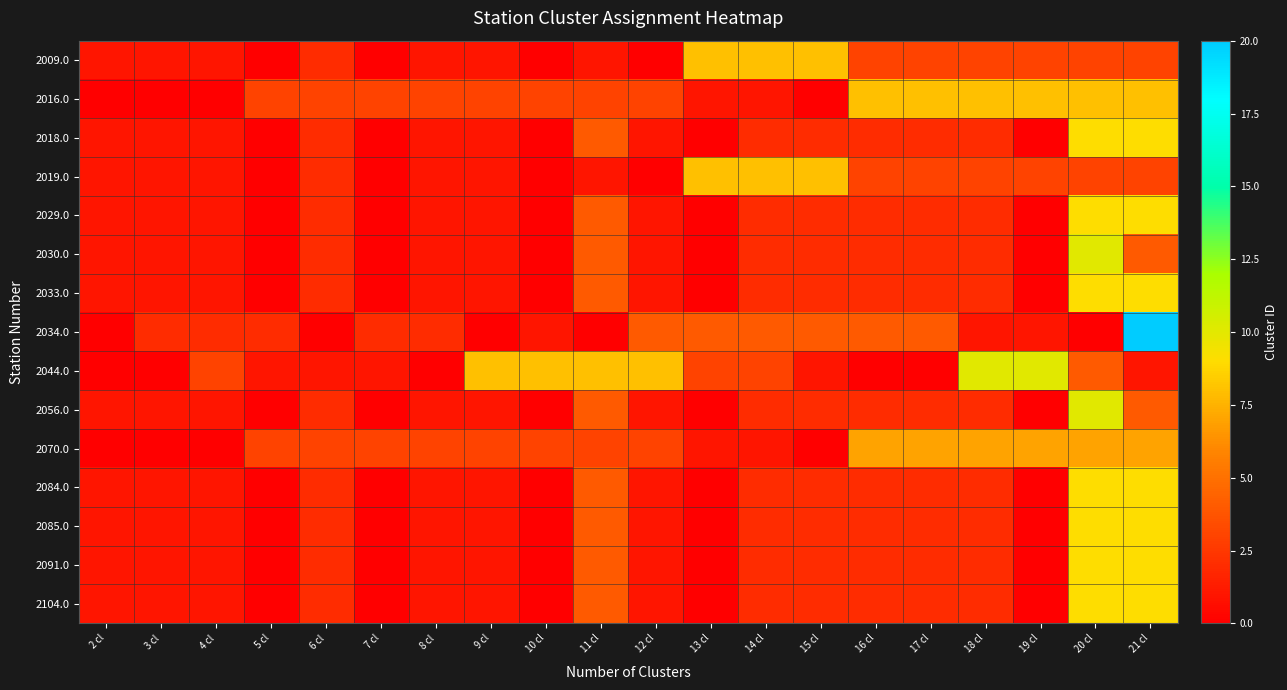

At which category is the sum across all series the highest?

21 cl